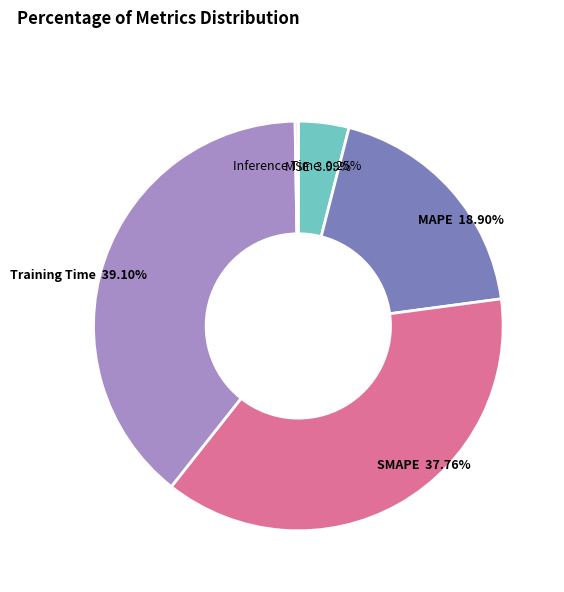

To the nearest percent, what portion does SMAPE represent?

38%